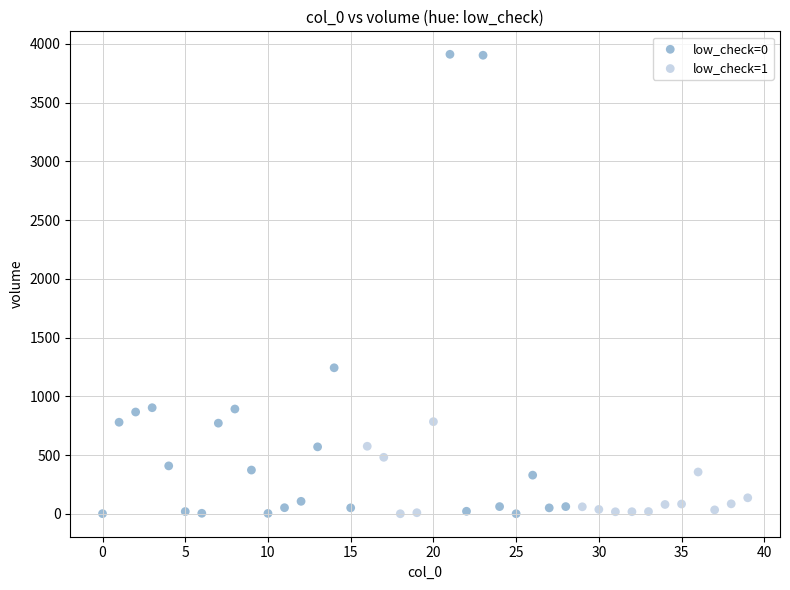

Which series has the largest Y range (max minus min)?

low_check=0